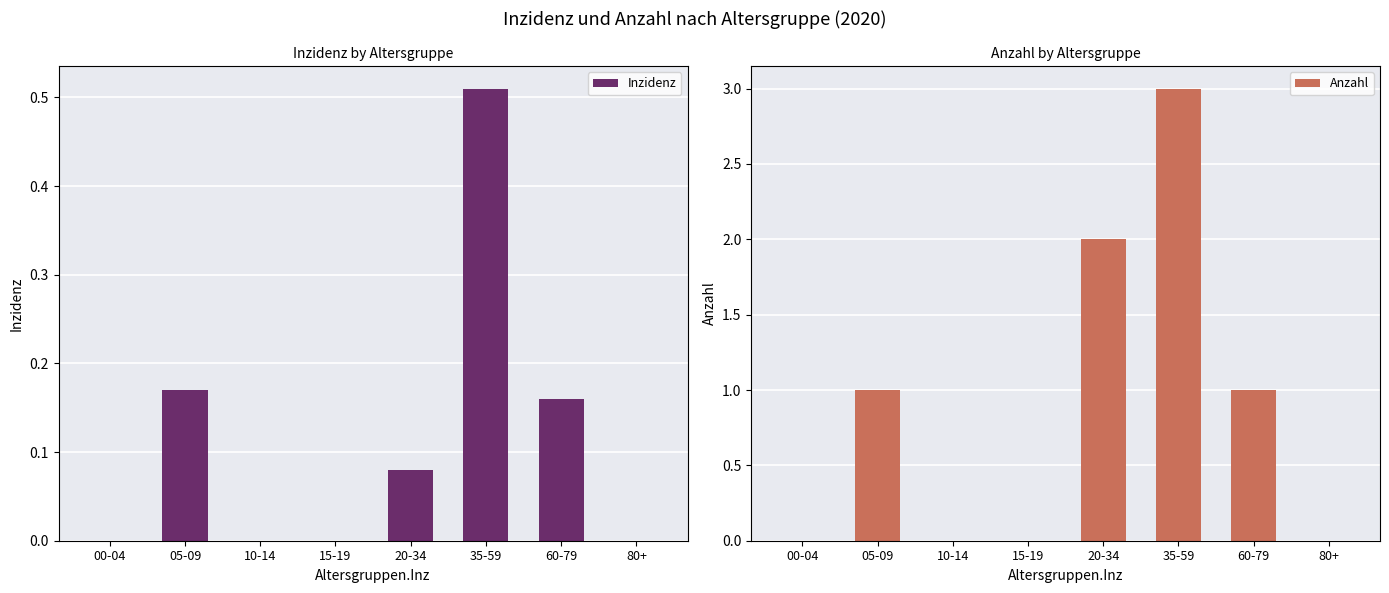

At which label is Inzidenz closest to 0?

00-04